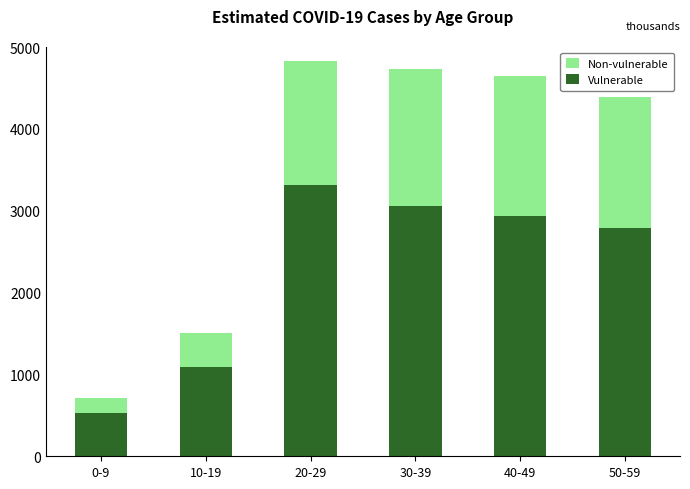

What is the maximum value for Vulnerable?

3317